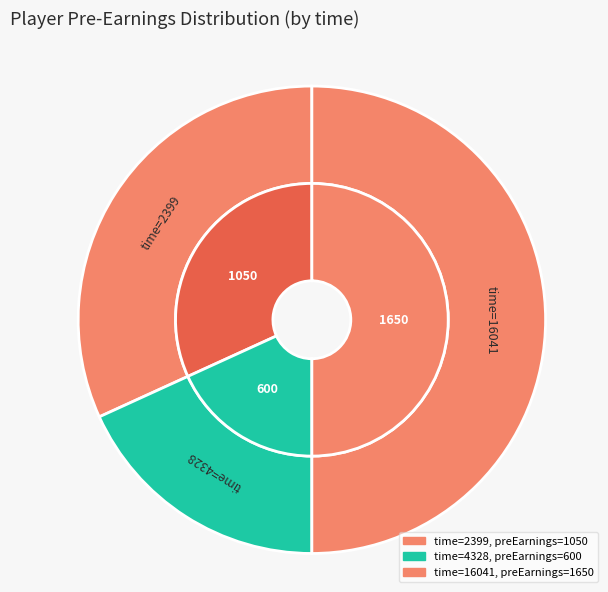

Rank the categories by value from highest to lowest.

16041, 2399, 4328